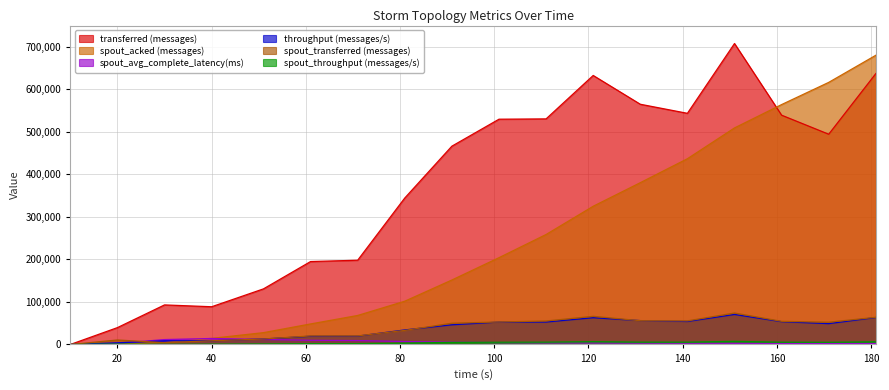

Count the number of categories in the chart.

18